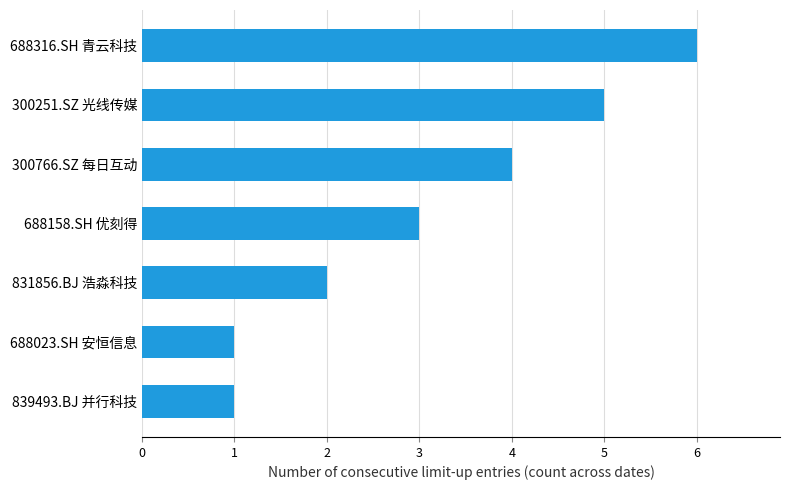

Which has a higher value, 831856.BJ 浩淼科技 or 688023.SH 安恒信息?

831856.BJ 浩淼科技